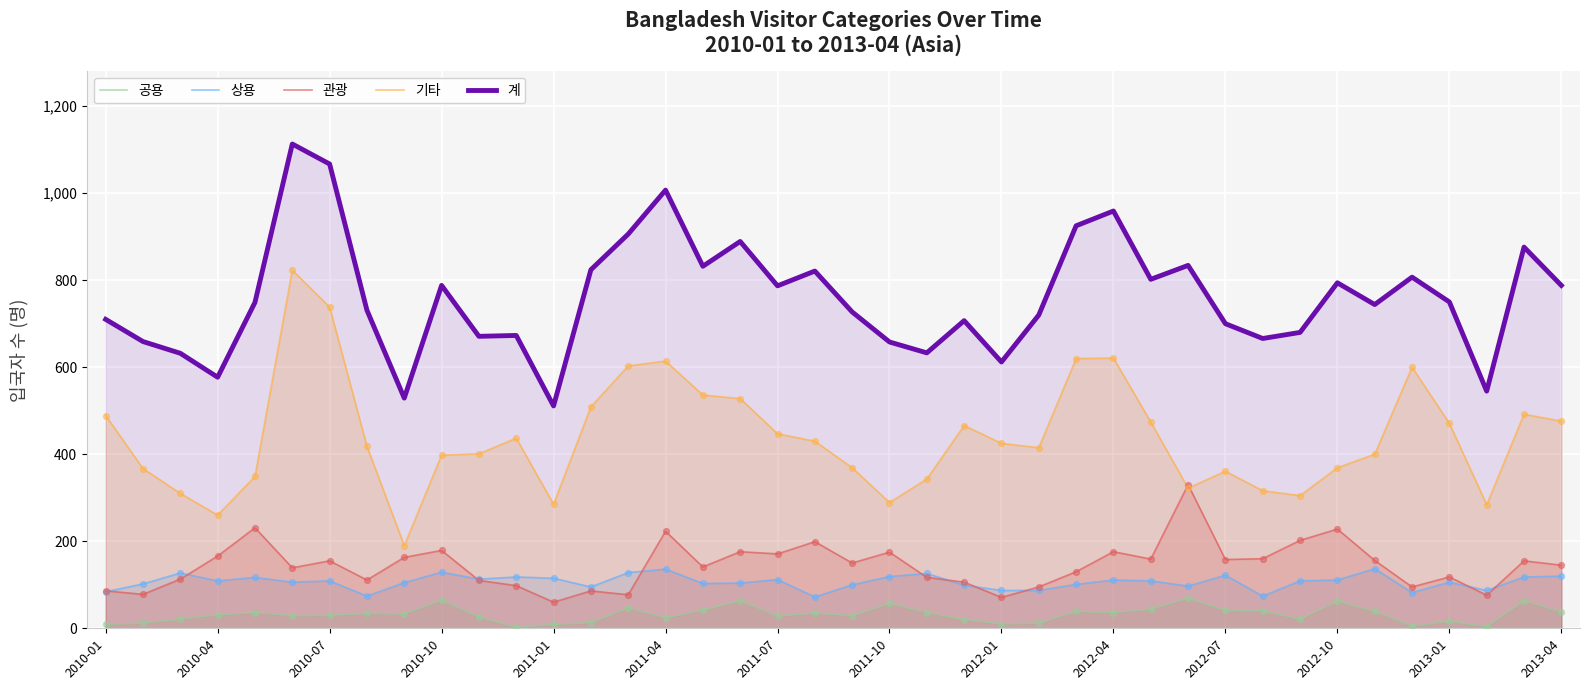

Which series reaches the maximum Y coordinate?

계